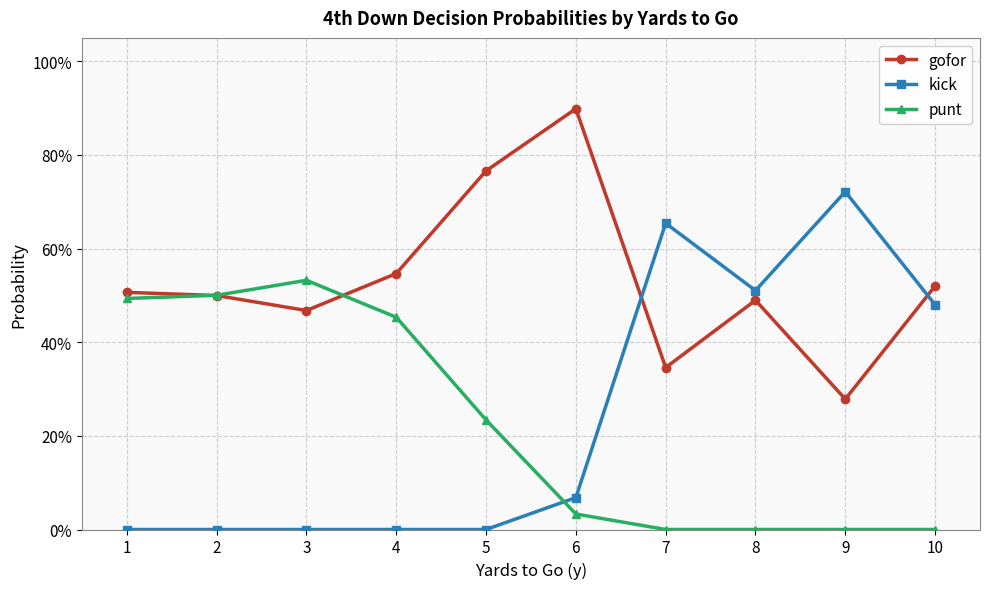

Which series has the widest spread of values?

kick